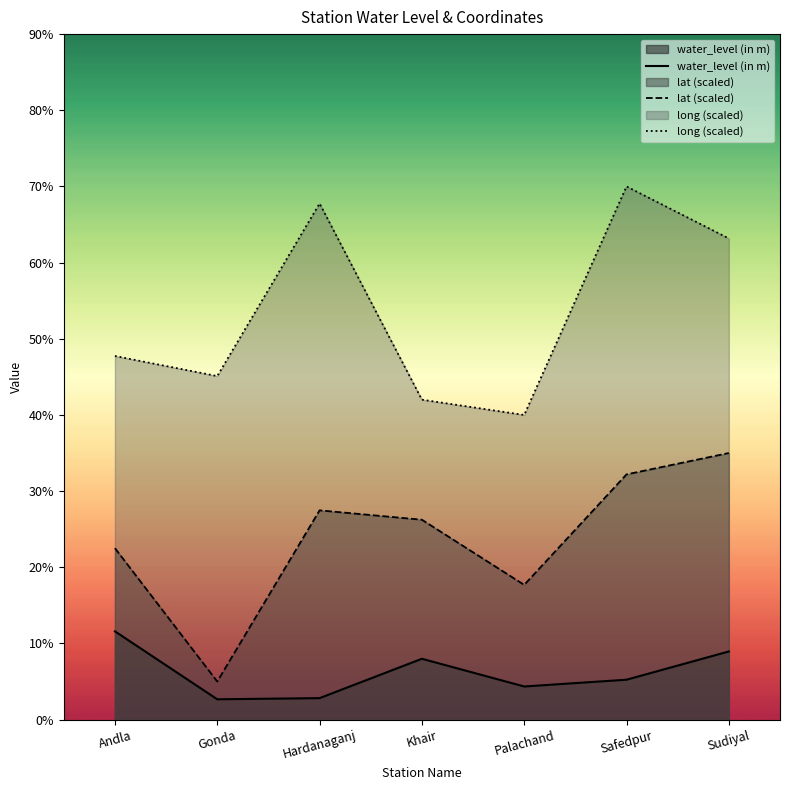

Does the chart display data point markers on the line(s)?

No